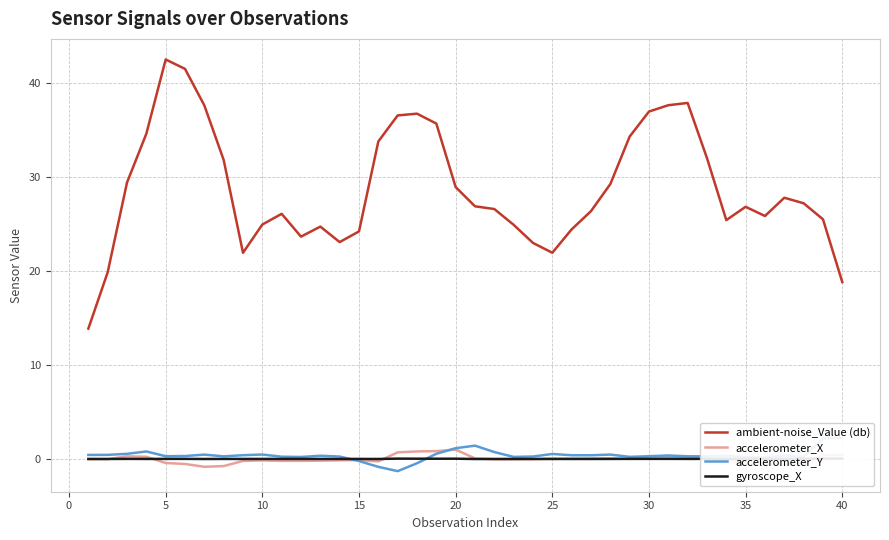

Does the chart display data point markers on the line(s)?

No